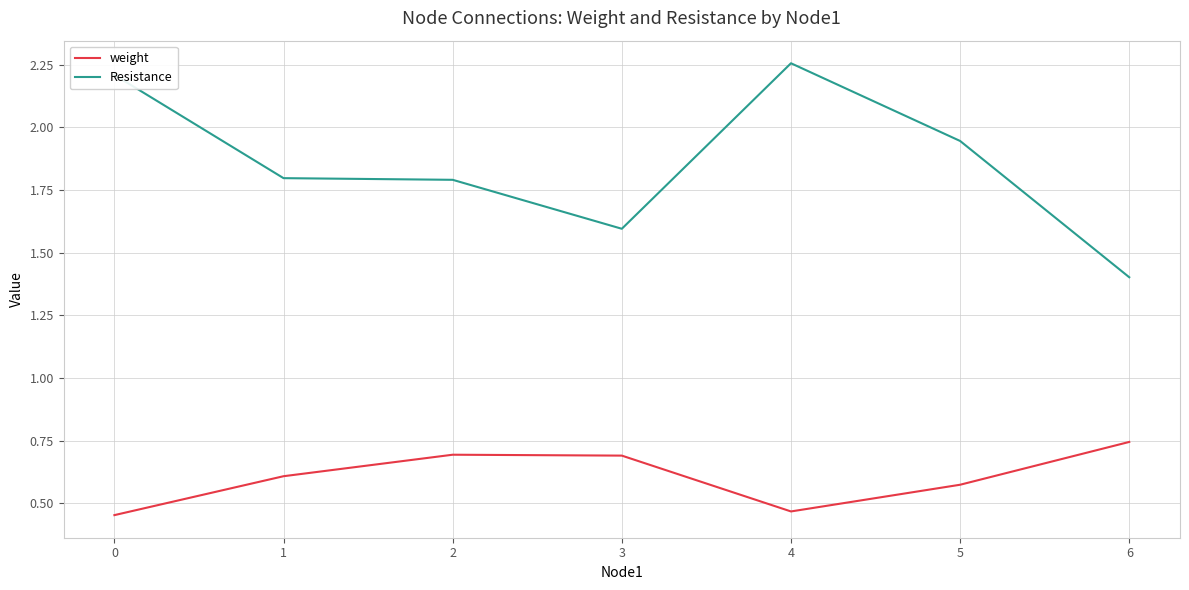

What is the difference between the maximum and second lowest values in the weight series?

0.3